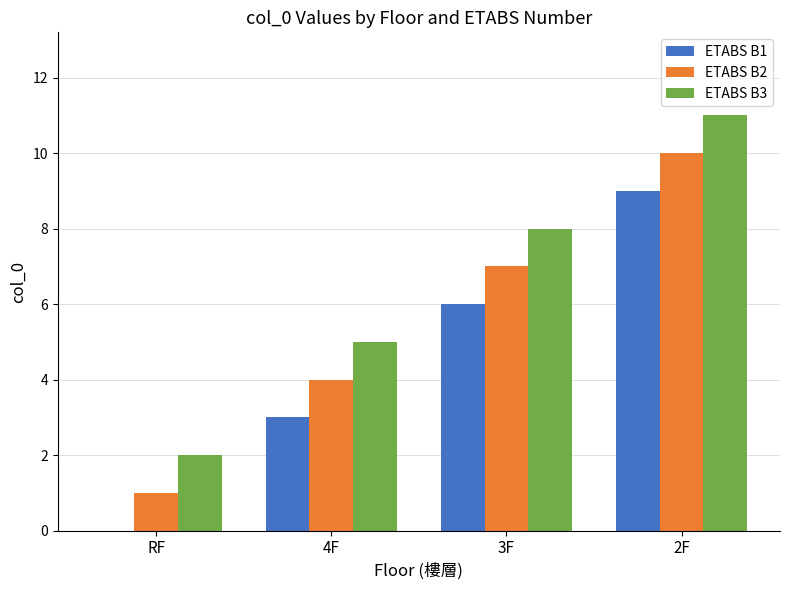

Is it true that ETABS B1 equals 0 at RF?

True